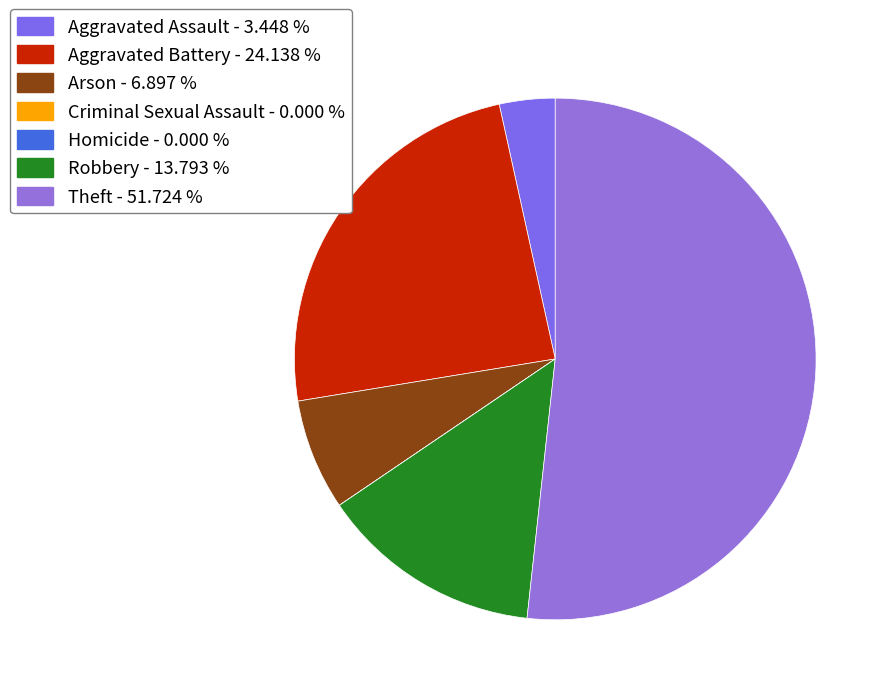

Which category accounts for the majority?

Theft